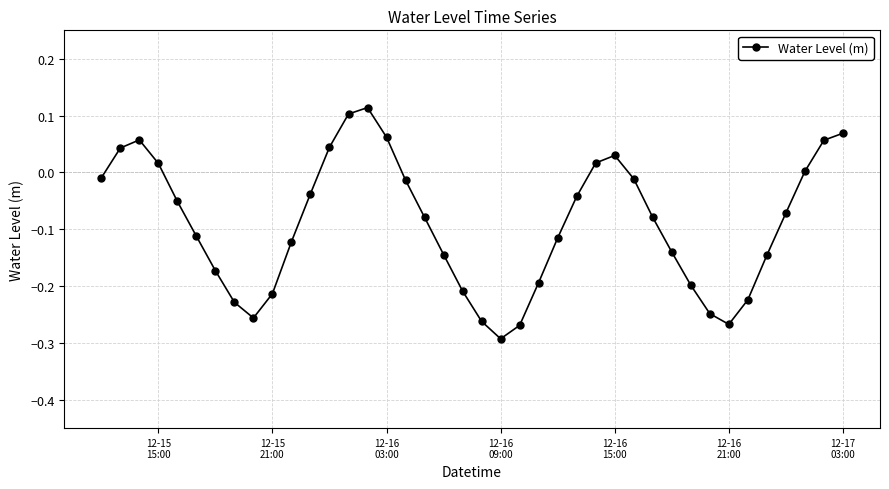

What is the difference between the second highest and second lowest values?

0.4